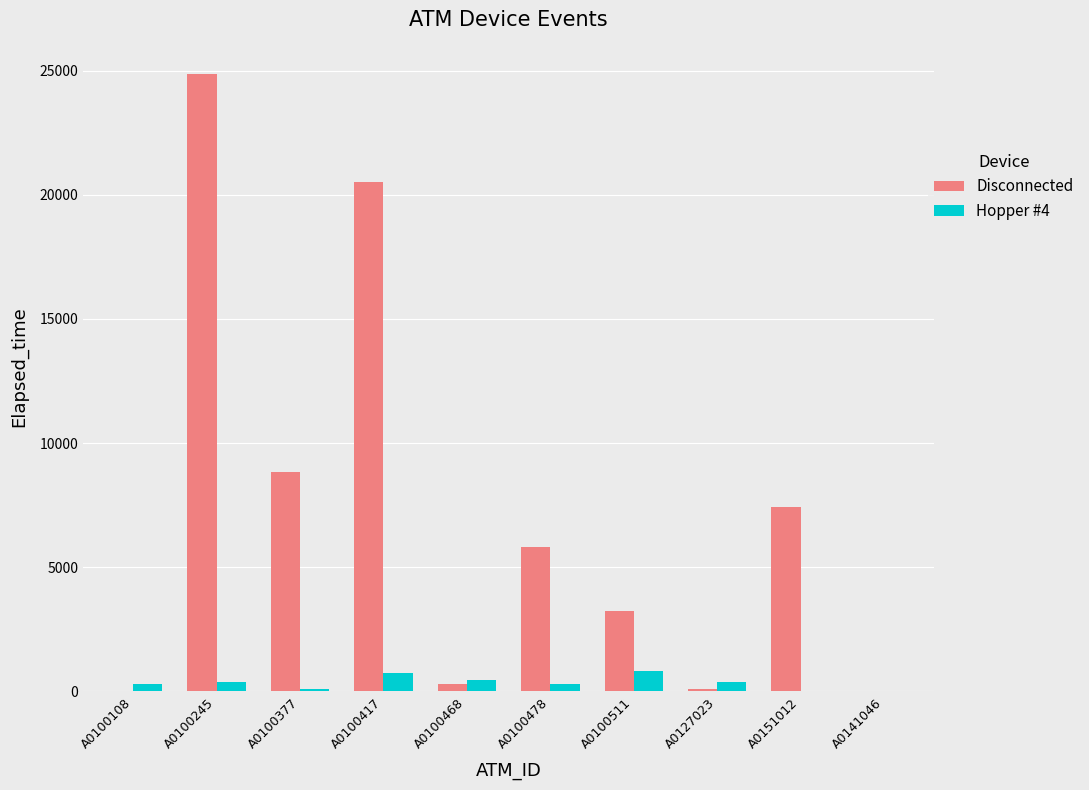

Which label corresponds to the largest value in the chart?

A0100245